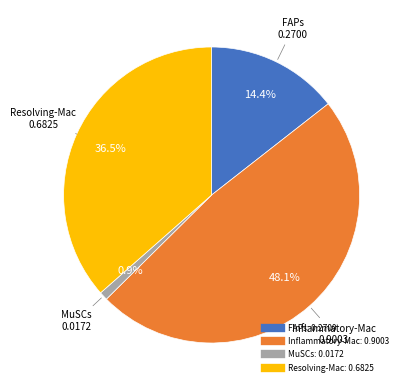

What portion of the pie excludes Inflammatory-Mac?

51.9%